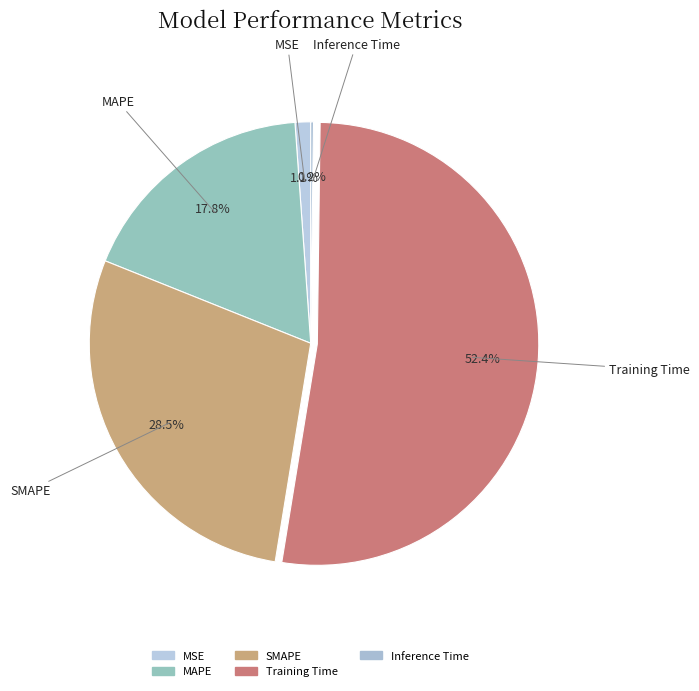

Between MAPE and MSE, which is larger?

MAPE